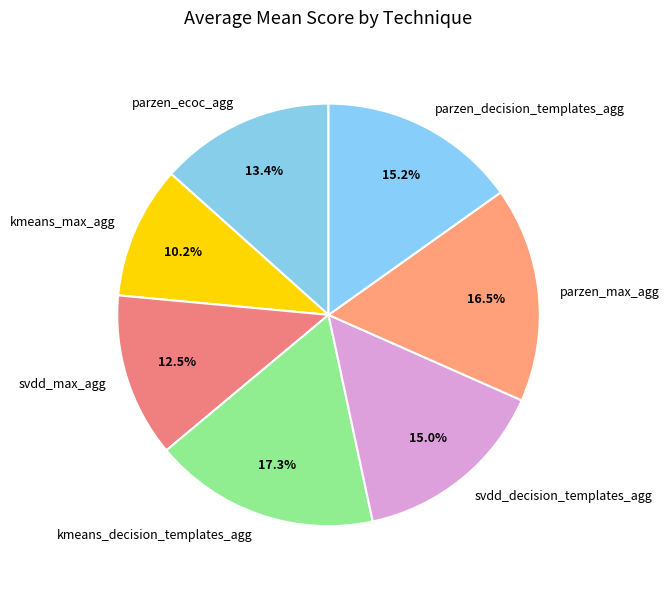

How many slices are in this pie chart?

7